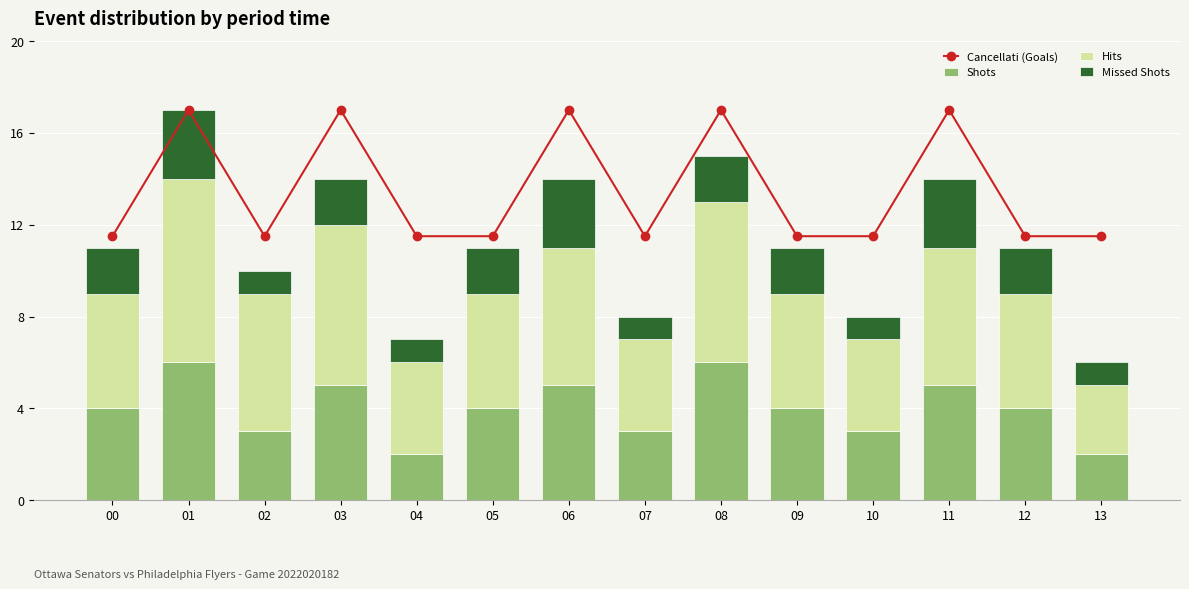

What are all the series names shown in the legend?

Cancellati (Goals), Shots, Hits, Missed Shots